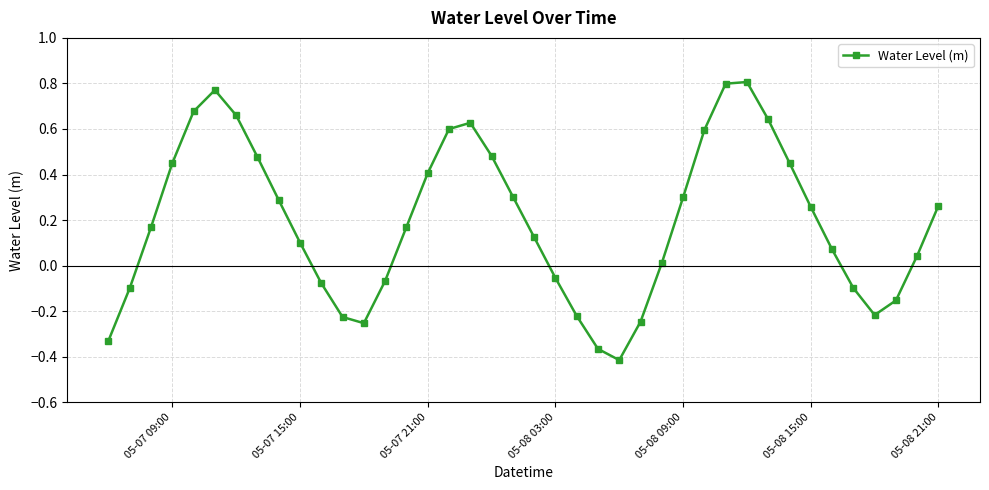

True or false: the data has more than 2 interior local peaks.

True